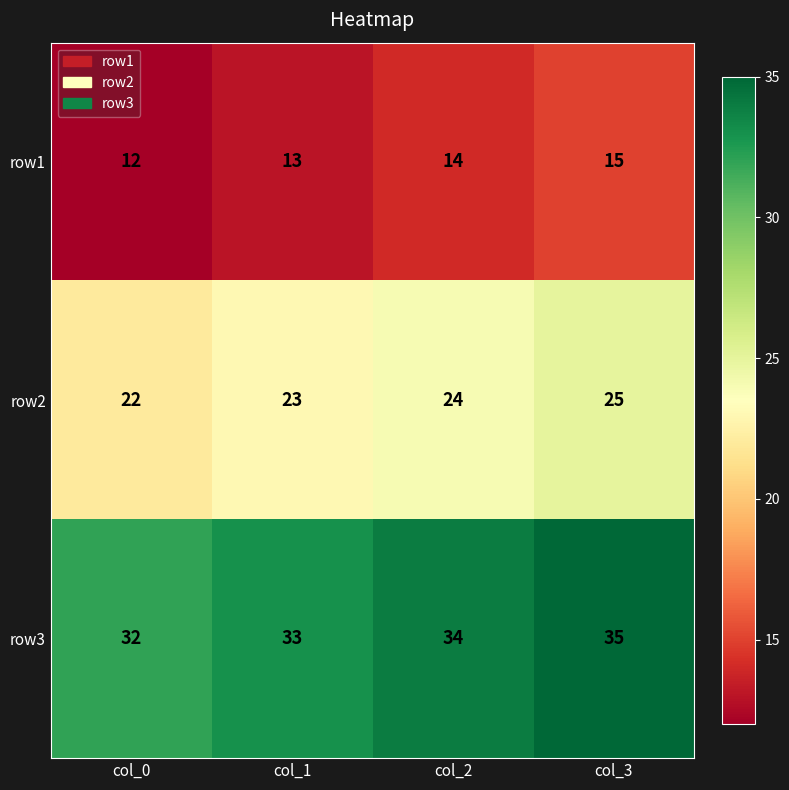

Reading right to left, what are all the values shown in this chart?

row1: 15	14	13	12
row2: 25	24	23	22
row3: 35	34	33	32